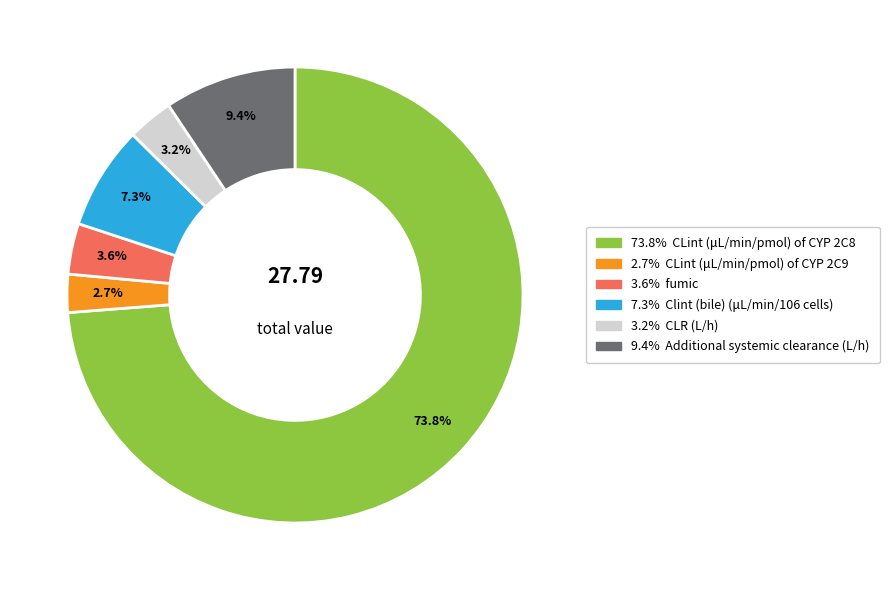

How many segments does this pie chart have?

6